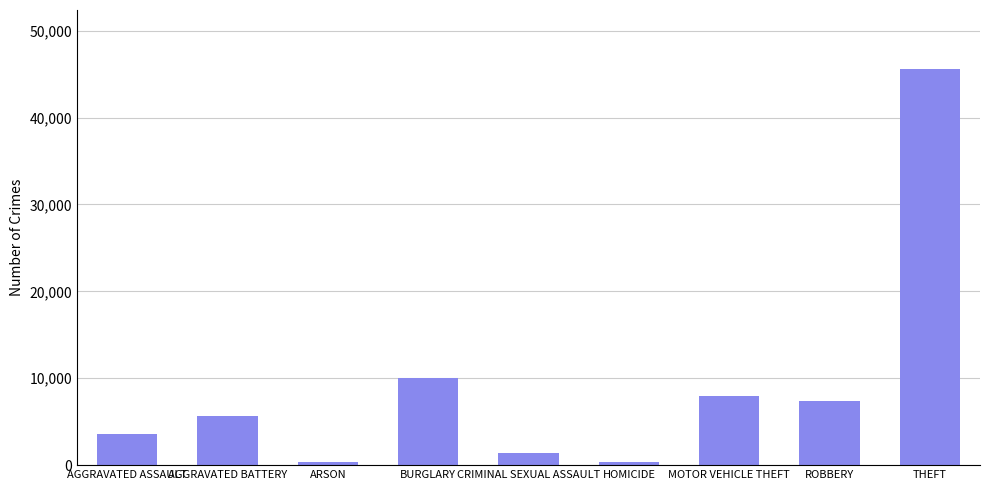

What is the label of the 6th bar from the left?

HOMICIDE